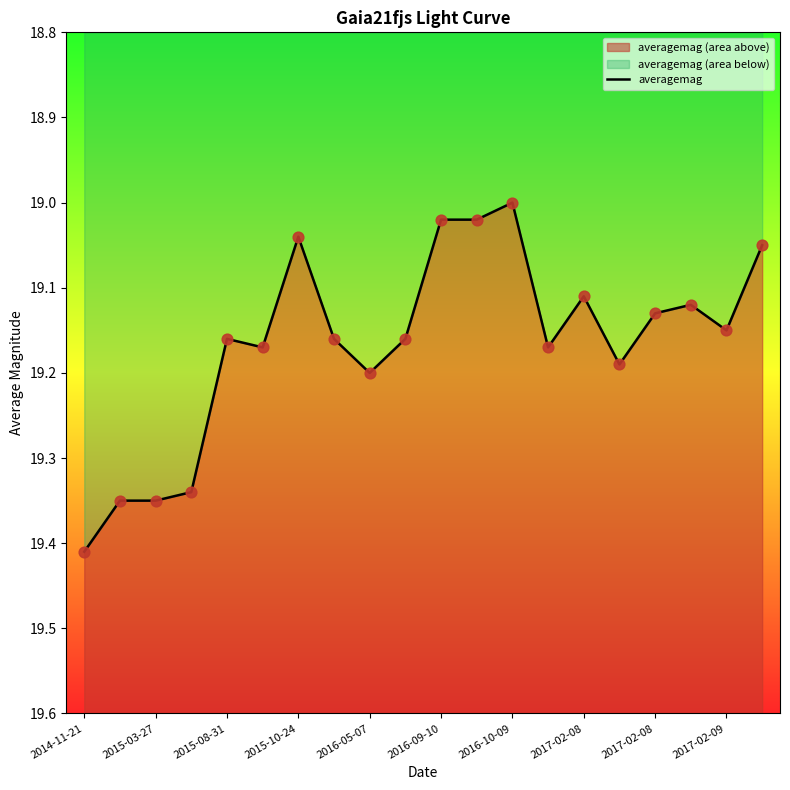

What is the ratio of the value at 13 to the value at 12?

1.0